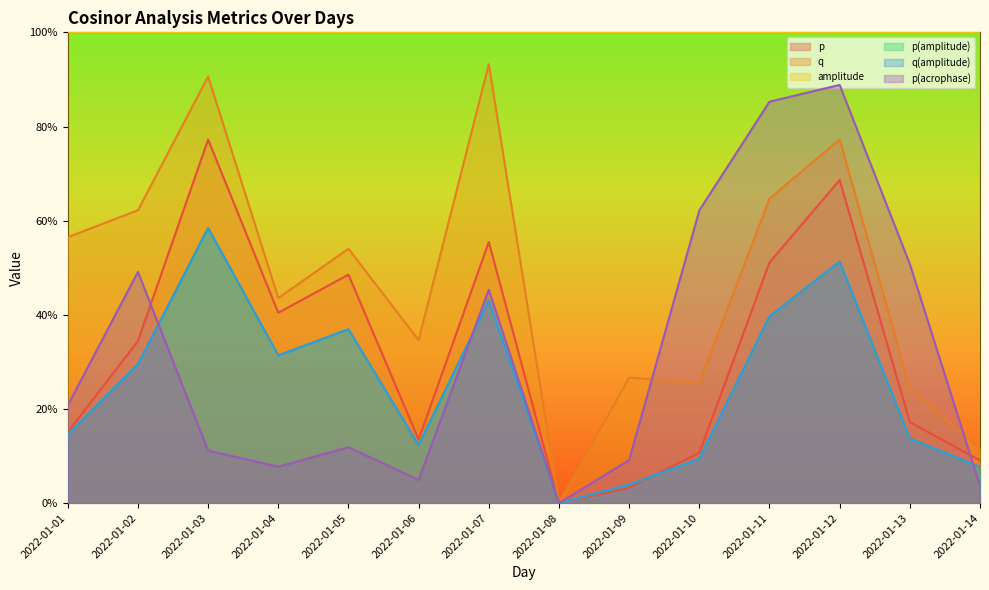

What is the approximate value of p(amplitude) at 2022-01-05?

0.4